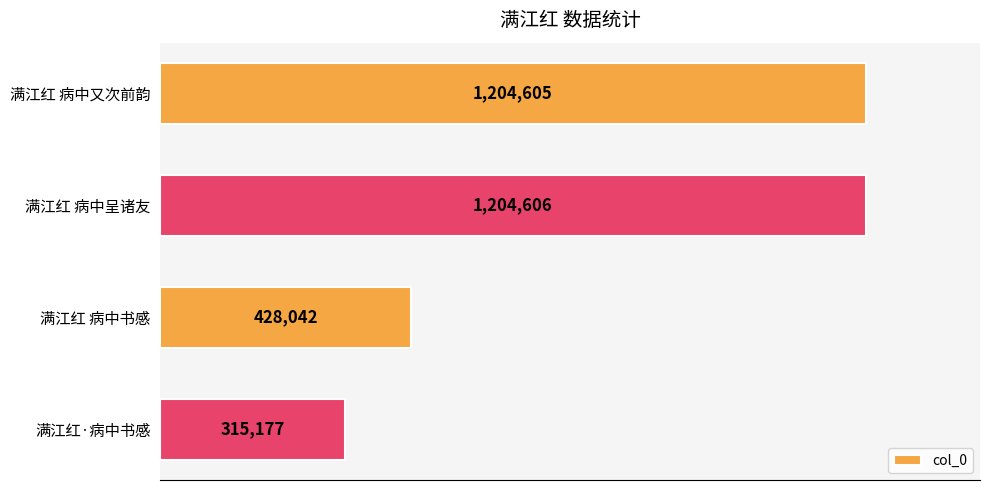

What is the minimum value shown in the chart?

315177